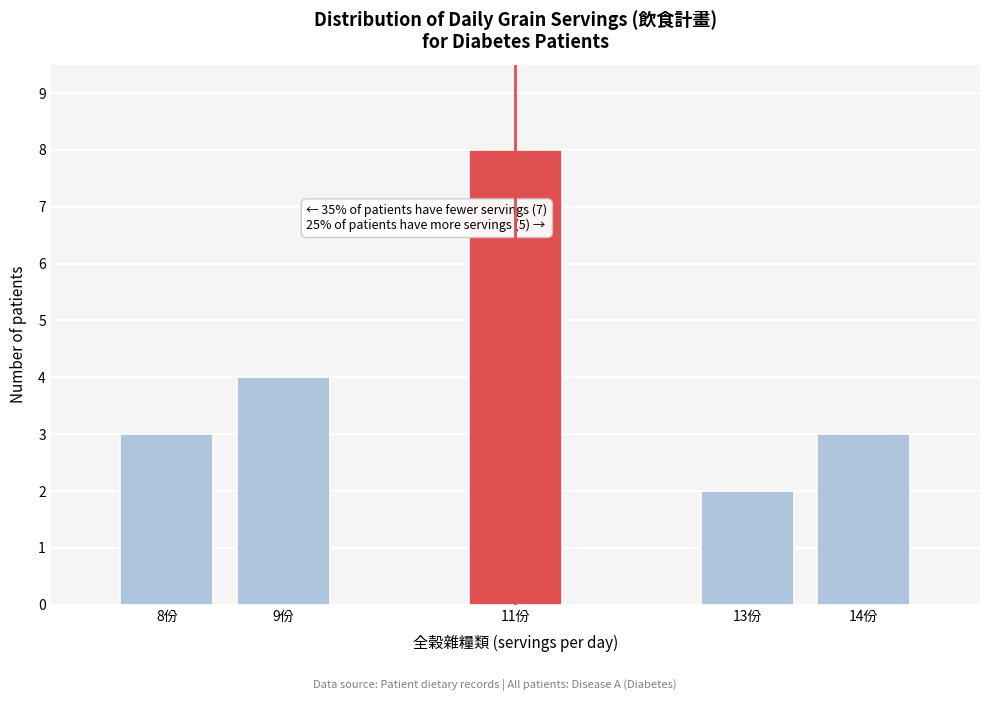

Reading left to right, list all the values displayed in this chart.

3	4	8	2	3